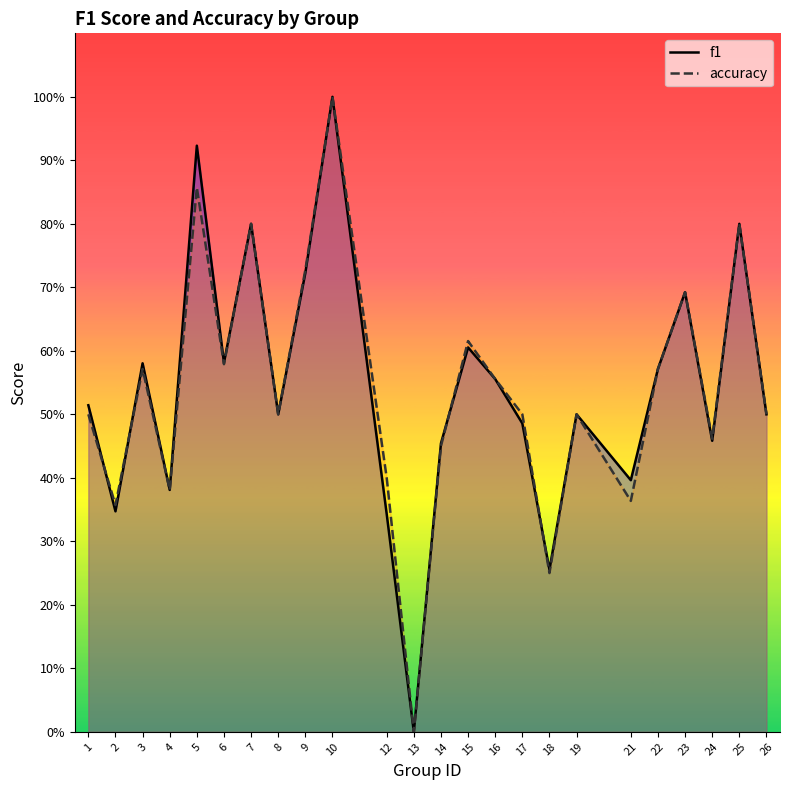

At 6, list the series in order from smallest to largest.

accuracy, f1